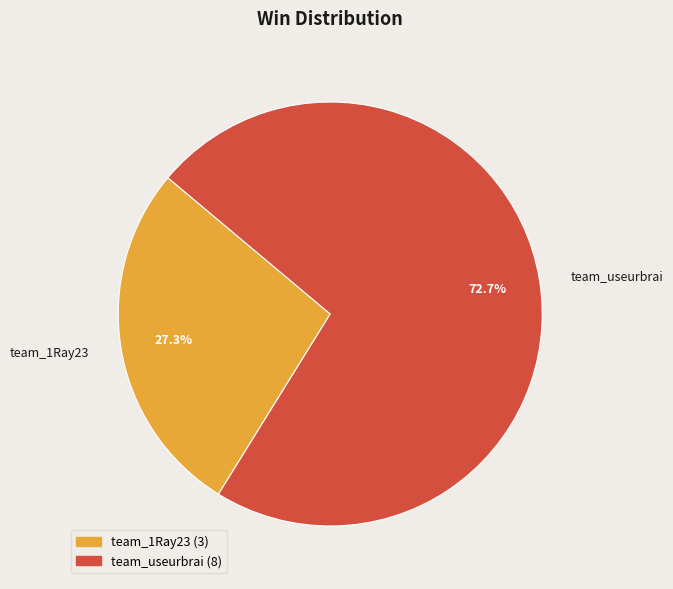

How many slices are in this pie chart?

2